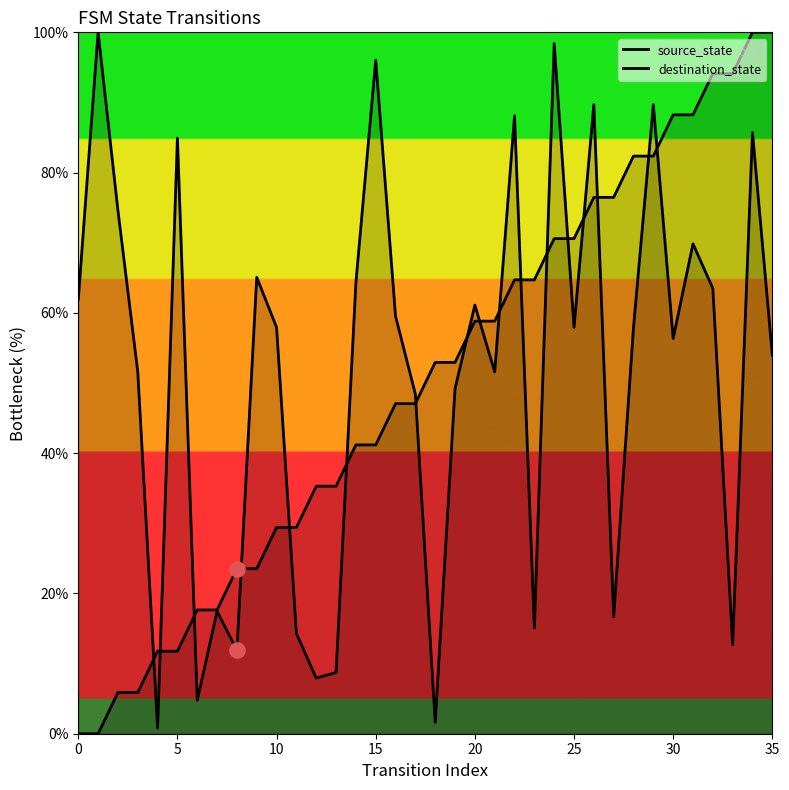

Is the value of source_state at 8 greater than the value of destination_state at 8?

Yes